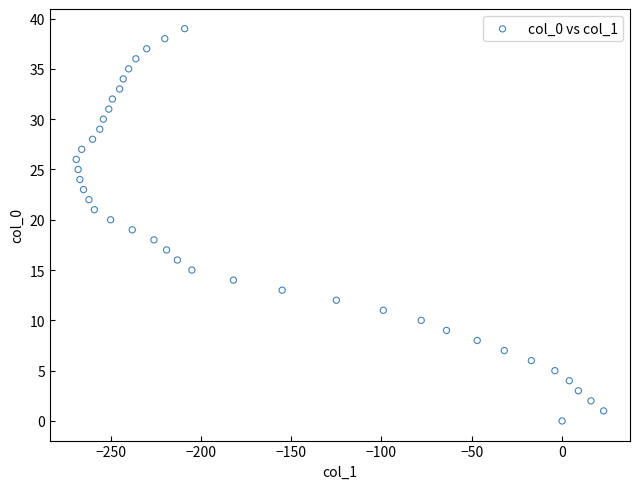

What is the range of Y values (max minus min)?

39